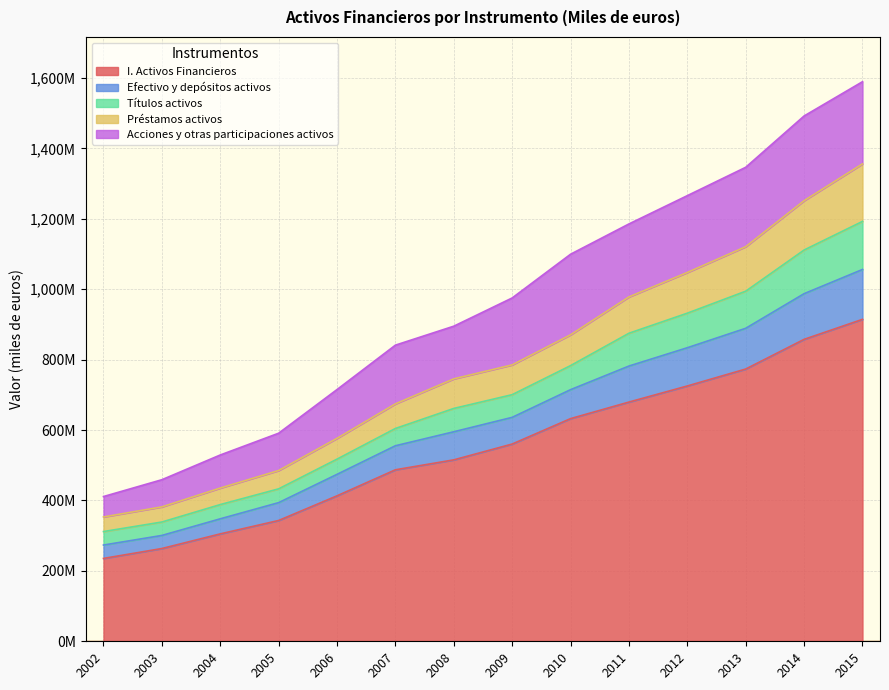

What are all the series names shown in the legend?

I. Activos Financieros, Efectivo y depósitos activos, Títulos activos, Préstamos activos, Acciones y otras participaciones activos